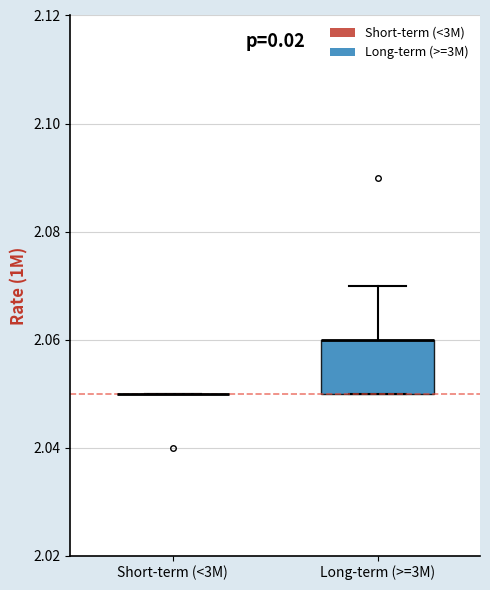

Reading left to right, read every box against the y-axis: the position of its median line, the range the box covers, and the ends of its whiskers. The values are not printed on the chart, so give them approximately, as read against the axis.

Short-term (<3M): box collapsed to a line at 2.05, whiskers 2.05 to 2.05
Long-term (>=3M): median 2.06 (drawn on the box's upper edge), box 2.05 to 2.06, whiskers 2.05 to 2.07